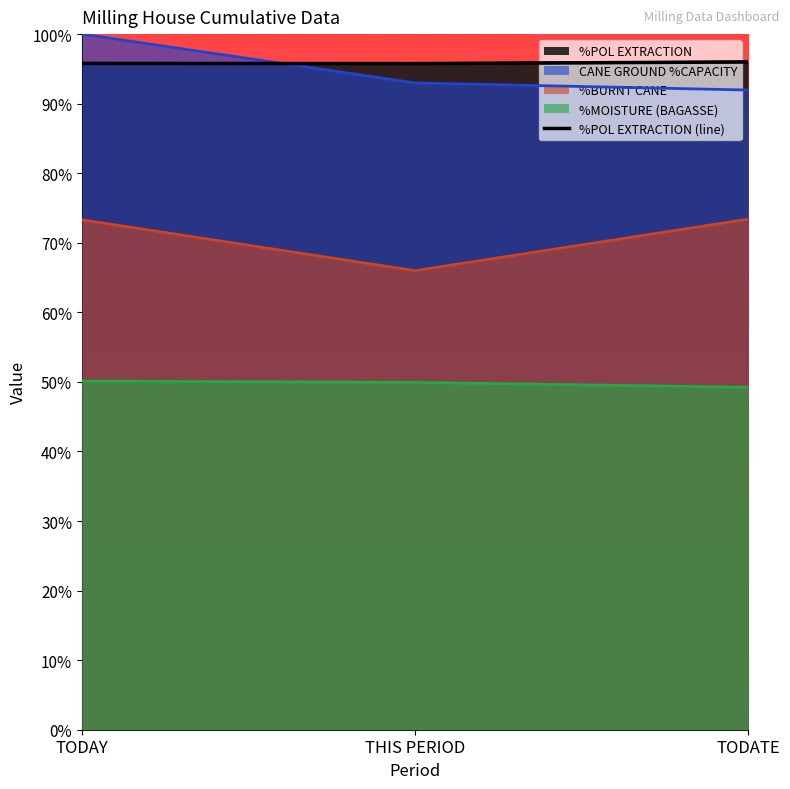

What is the value of the CANE GROUND %CAPACITY point at the 3rd from the left?

92.0